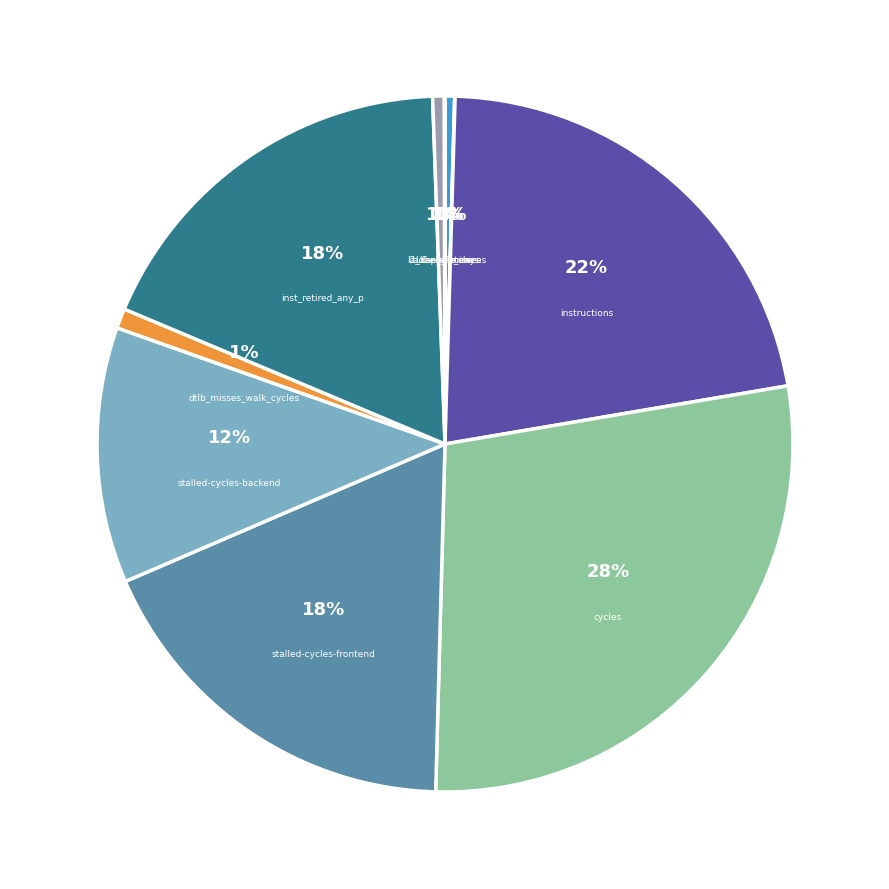

What is the change in value from instructions to l2_lines_in_any?

-1839385096